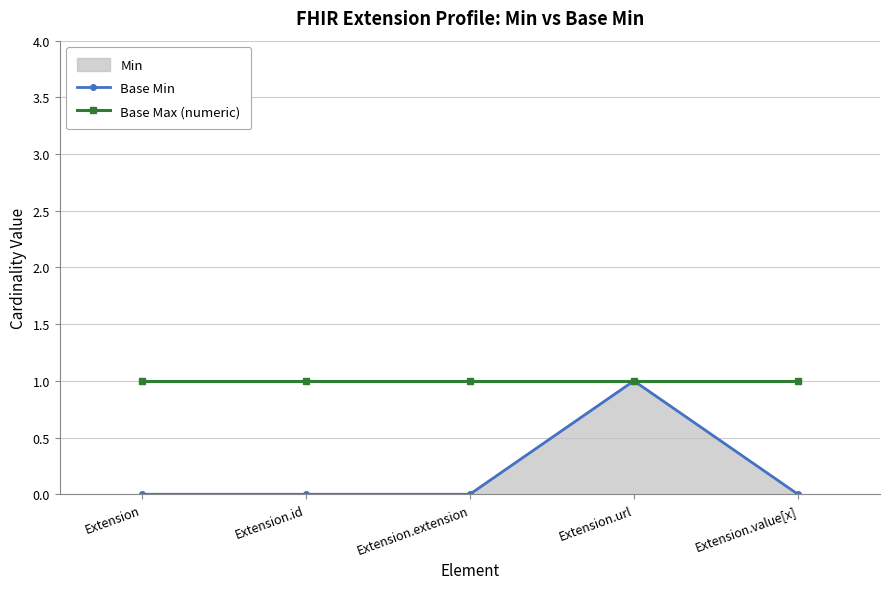

Reading left to right, transcribe all the data shown in this chart.

Base Min: Extension=0	Extension.id=0	Extension.extension=0	Extension.url=1	Extension.value[x]=0
Base Max (numeric): Extension=1	Extension.id=1	Extension.extension=1	Extension.url=1	Extension.value[x]=1